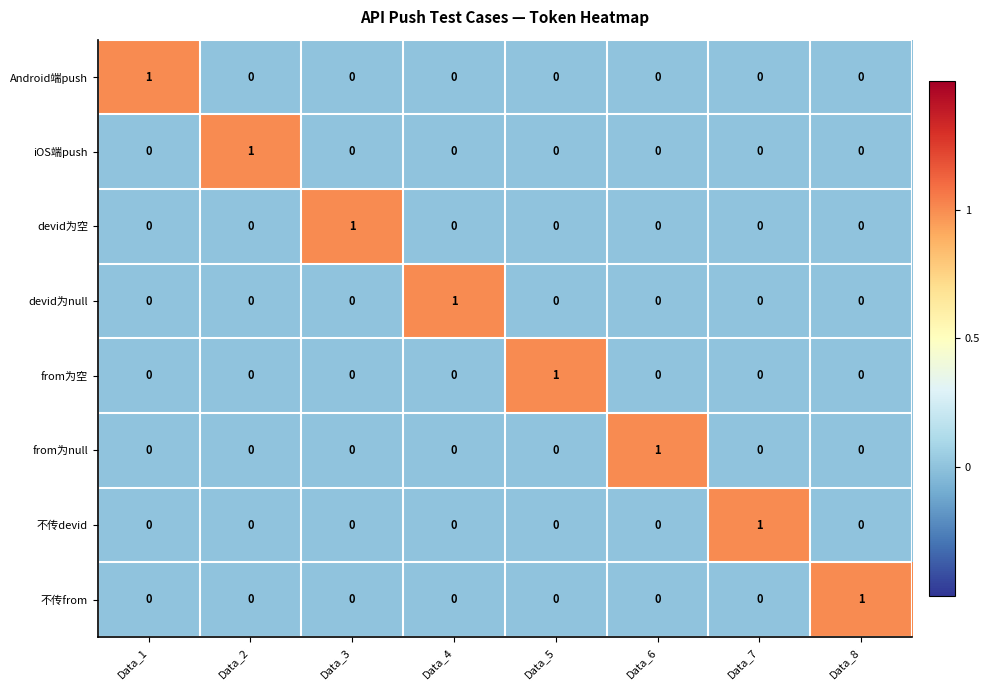

The 不传from series shows 0 at Data_6. True or false?

True